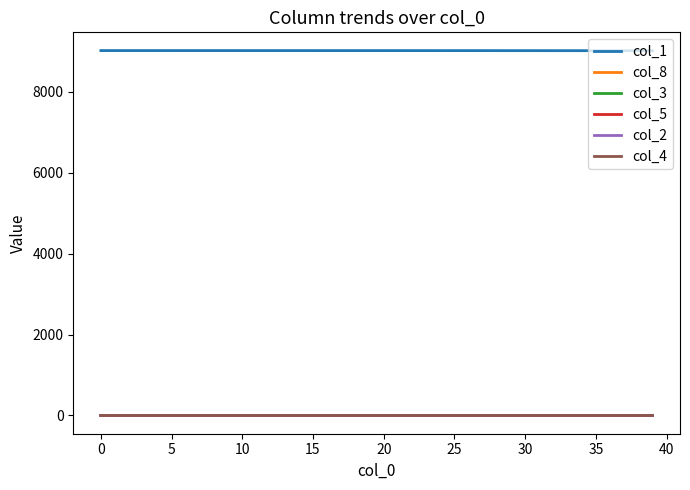

Which series has the largest total across all categories?

col_1